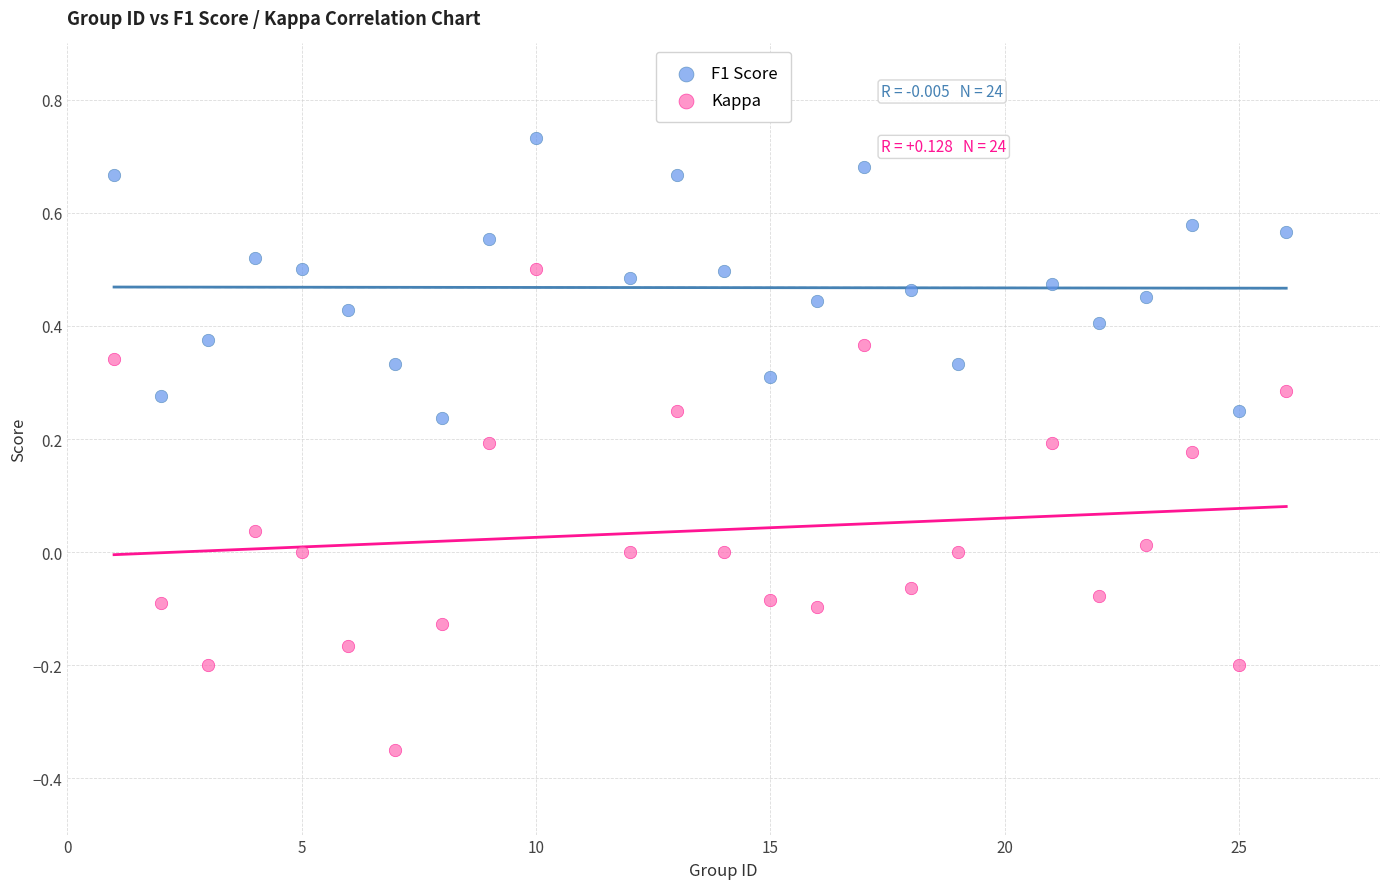

Which series contains the highest Y value?

F1 Score